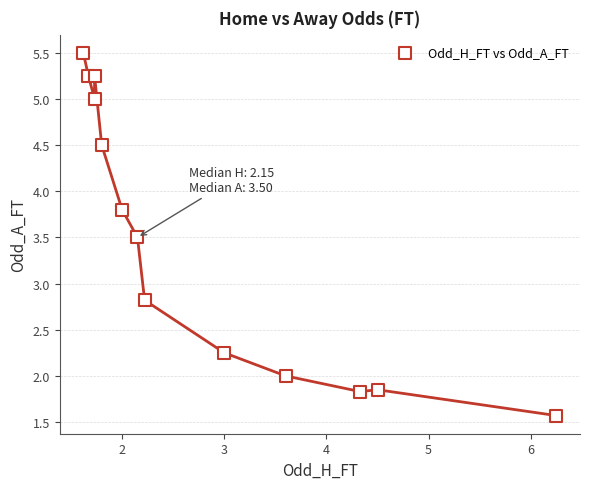

What Y value in the scatter plot is closest to 3?

2.8